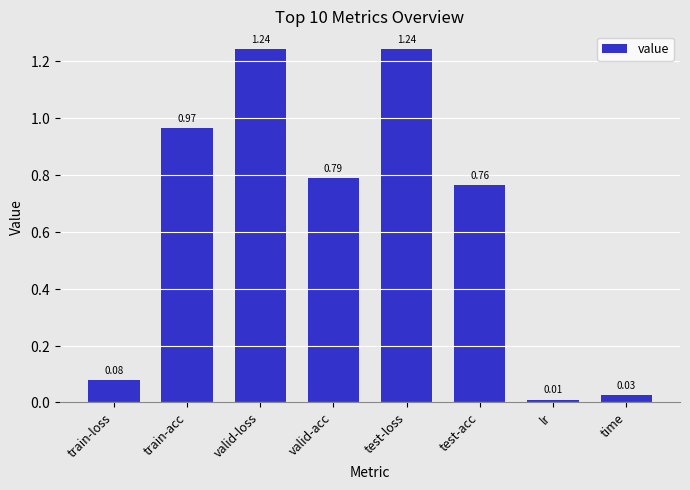

Which has a higher value, lr or train-acc?

train-acc